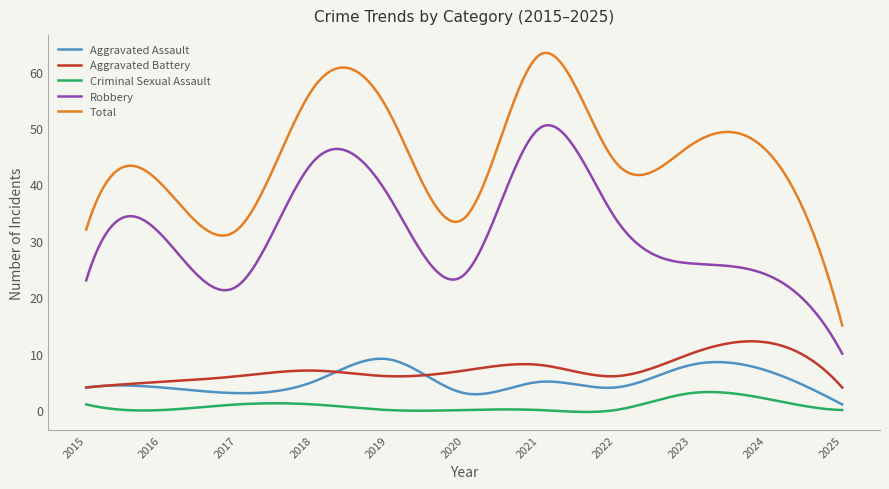

True or false: Aggravated Assault and Robbery intersect in this chart.

False